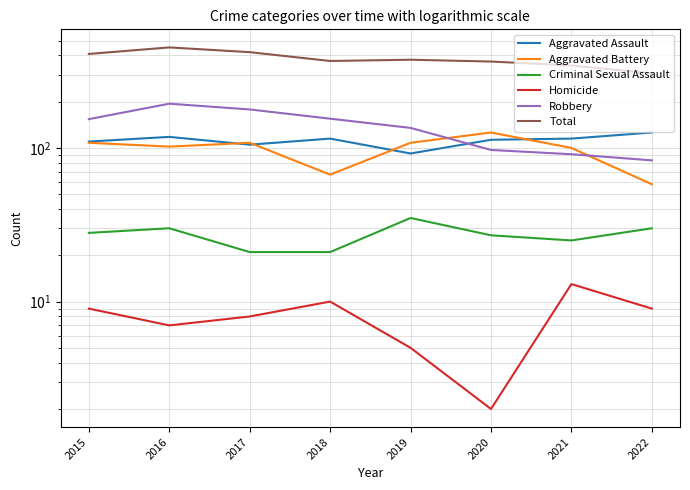

What is the spread (max minus min) of values at 2018?

358